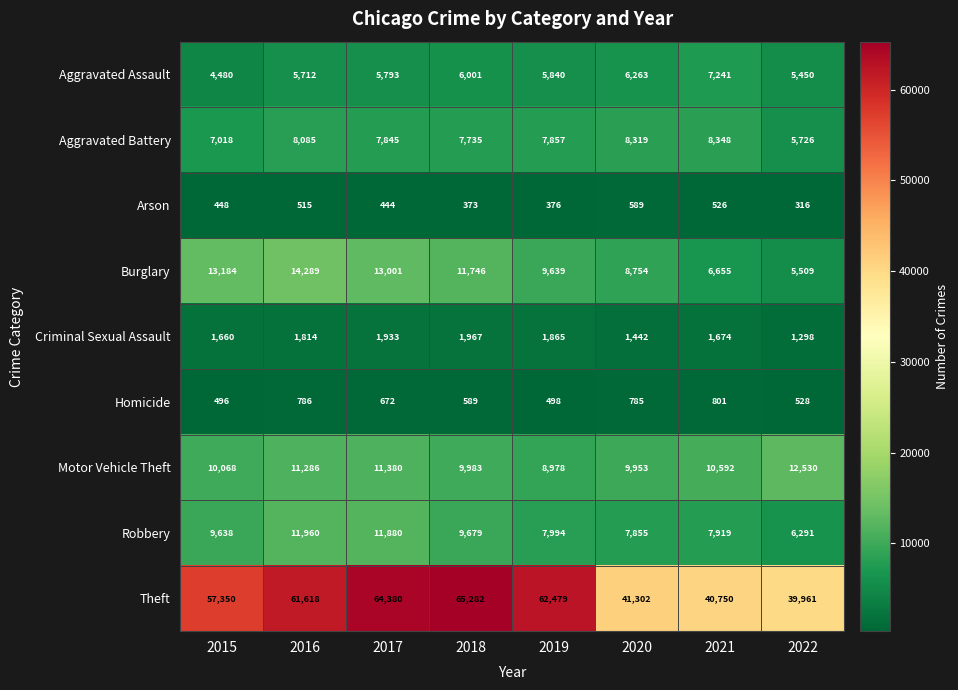

The Burglary series shows 12205 at 2020. True or false?

False